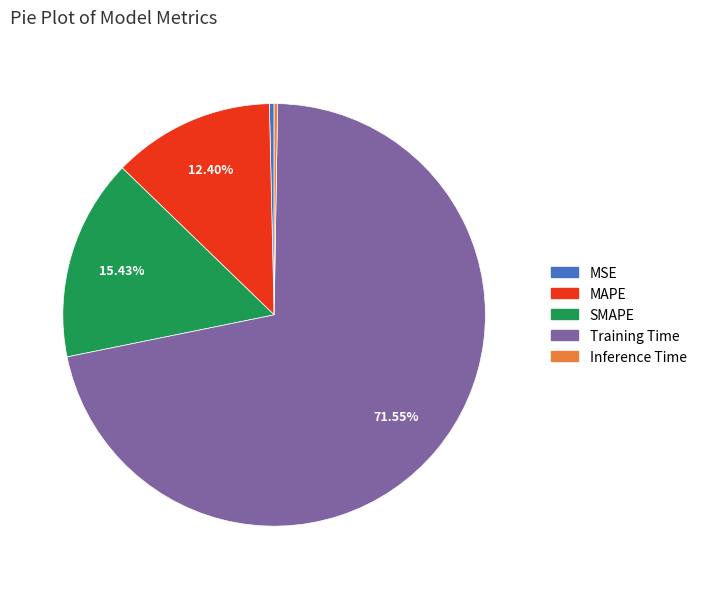

Which slice is the largest?

Training Time